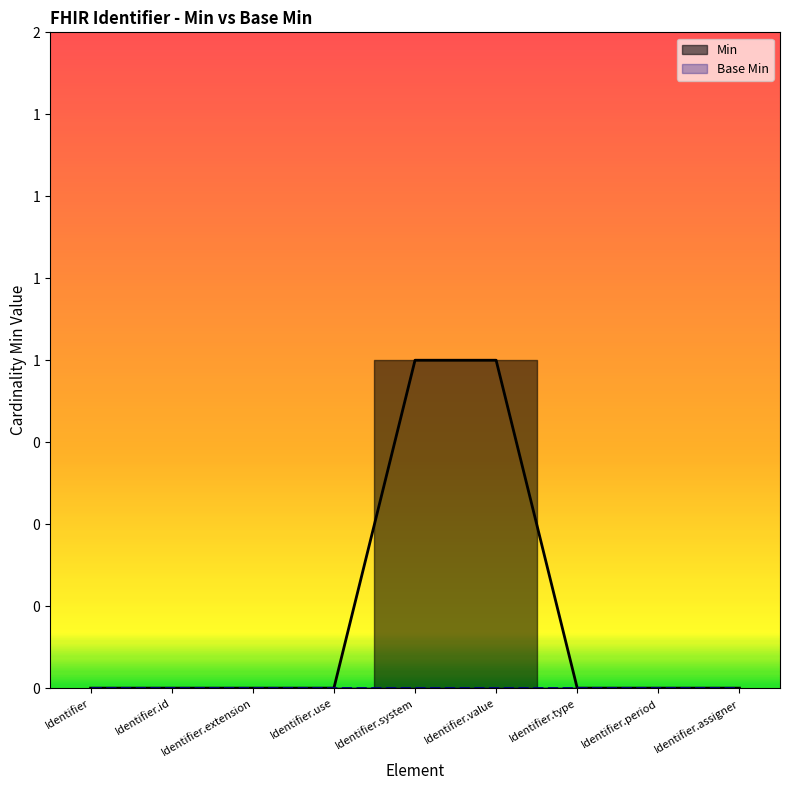

Rank the categories by value from lowest to highest.

Identifier, Identifier.id, Identifier.extension, Identifier.use, Identifier.type, Identifier.period, Identifier.assigner, Identifier.system, Identifier.value